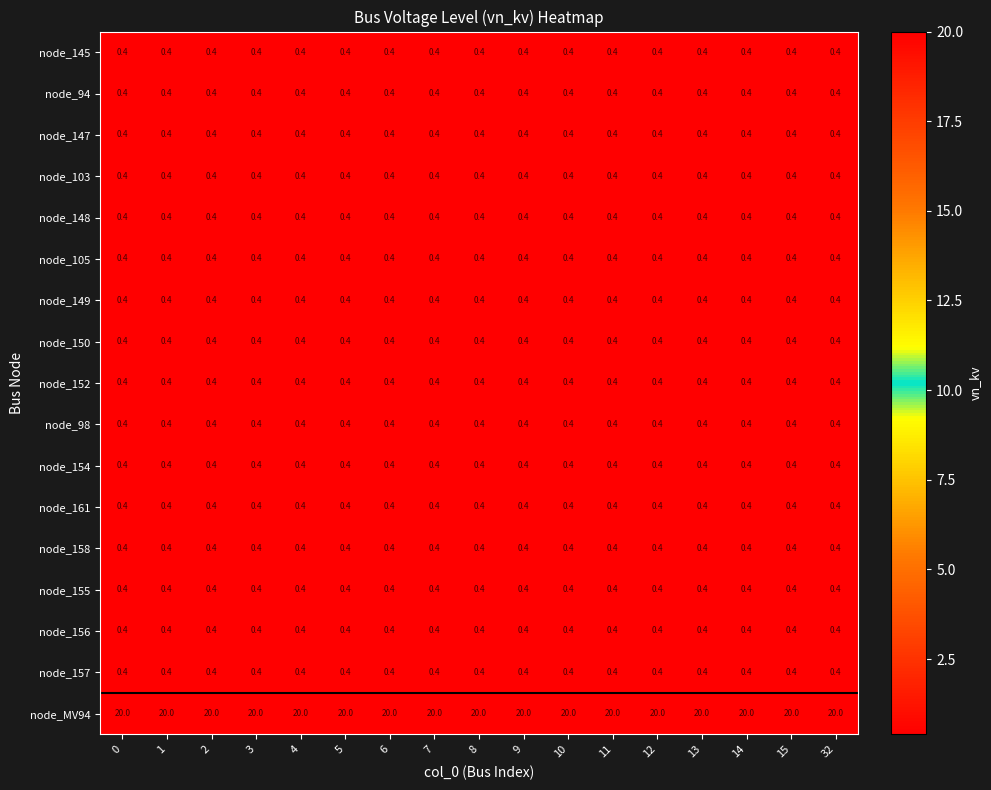

Is it true that node_94 equals 0.4 at 9?

True